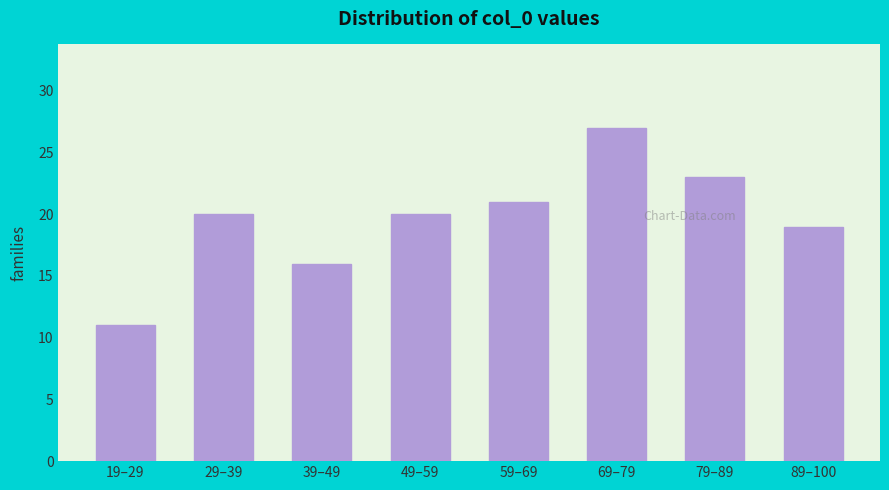

Reading left to right, extract all data points from this chart.

11	20	16	20	21	27	23	19